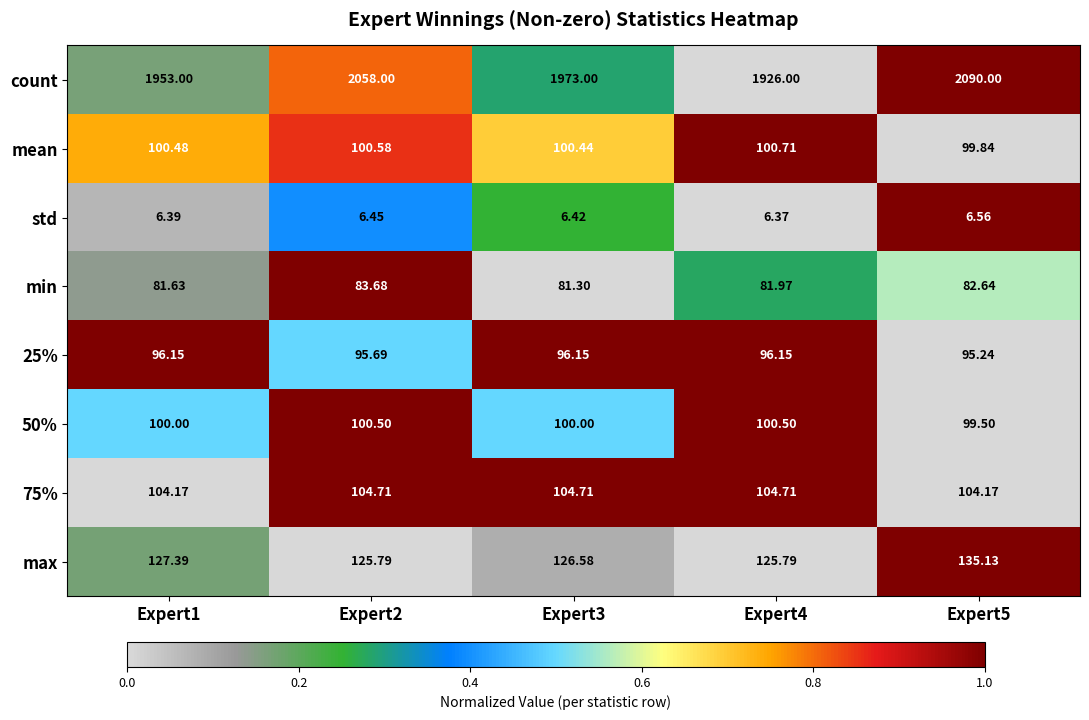

Count the number of data series in this chart.

8